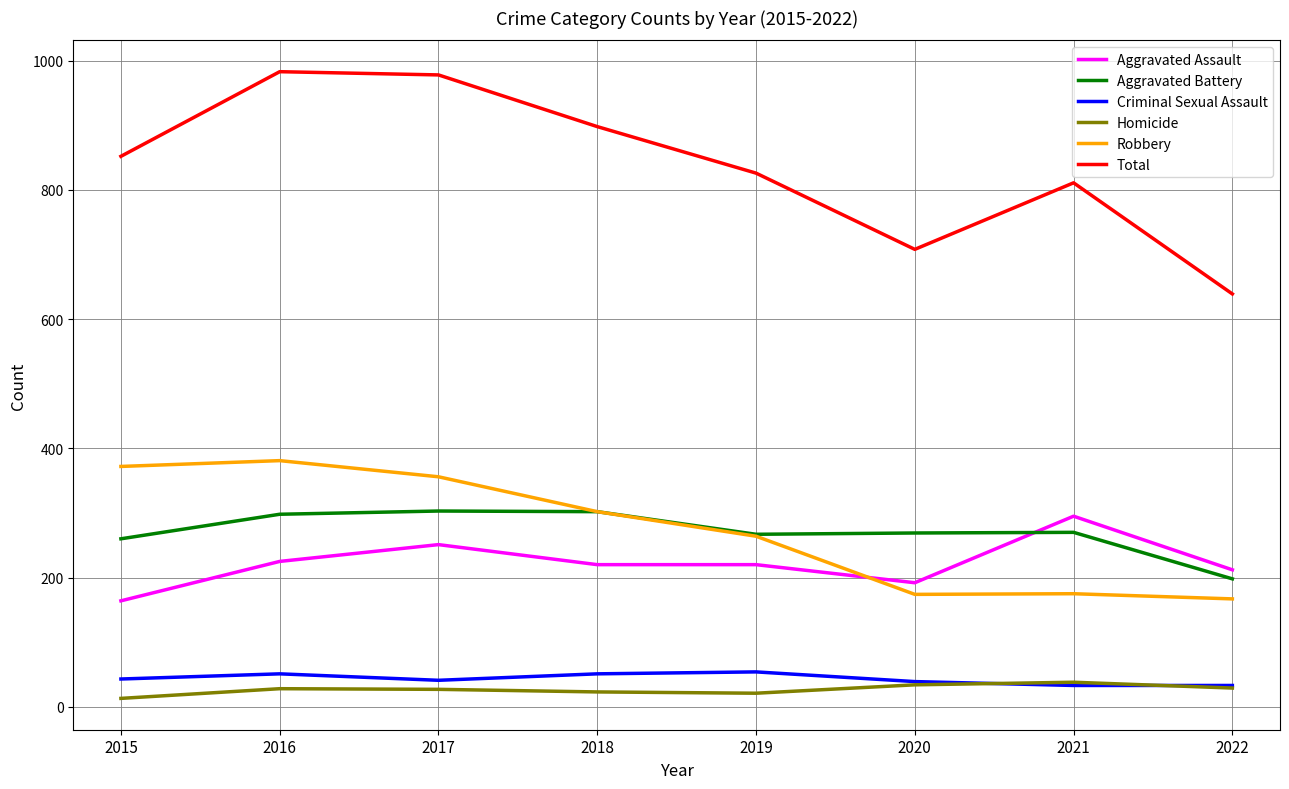

True or false: Aggravated Assault has a value of 308 at 2019.

False